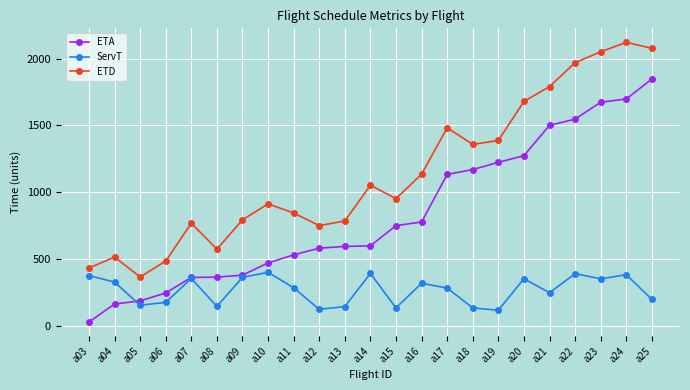

Which series has the largest total across all categories?

ETD